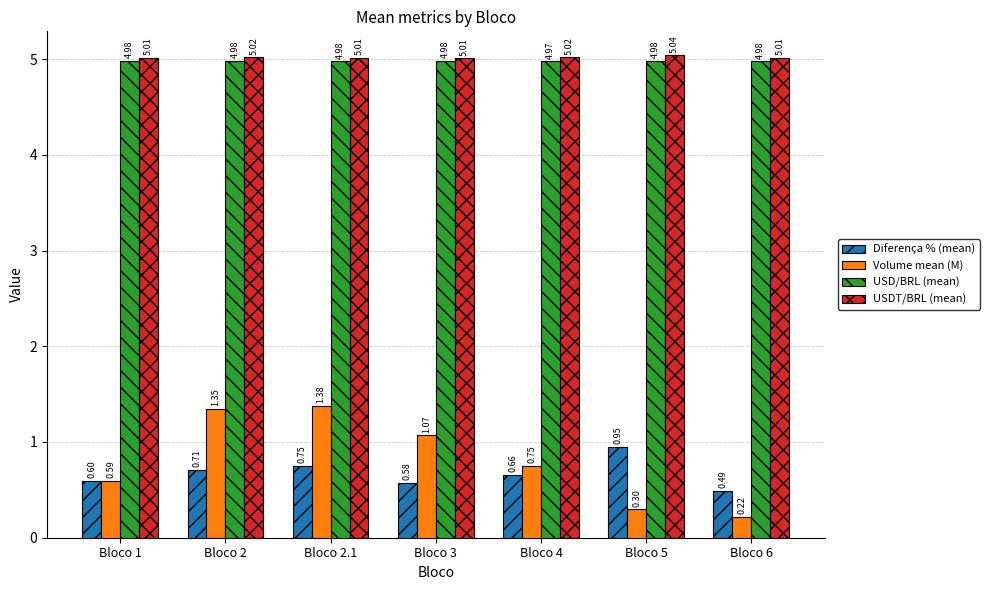

Count the number of data series in this chart.

4